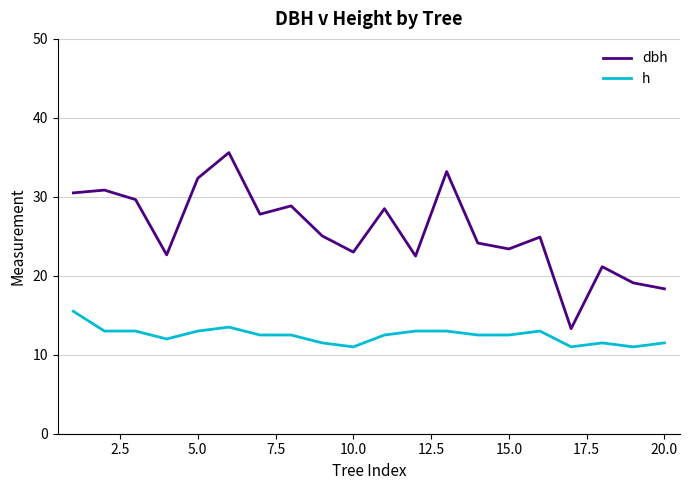

Rank the series by their average value, from lowest to highest.

h, dbh